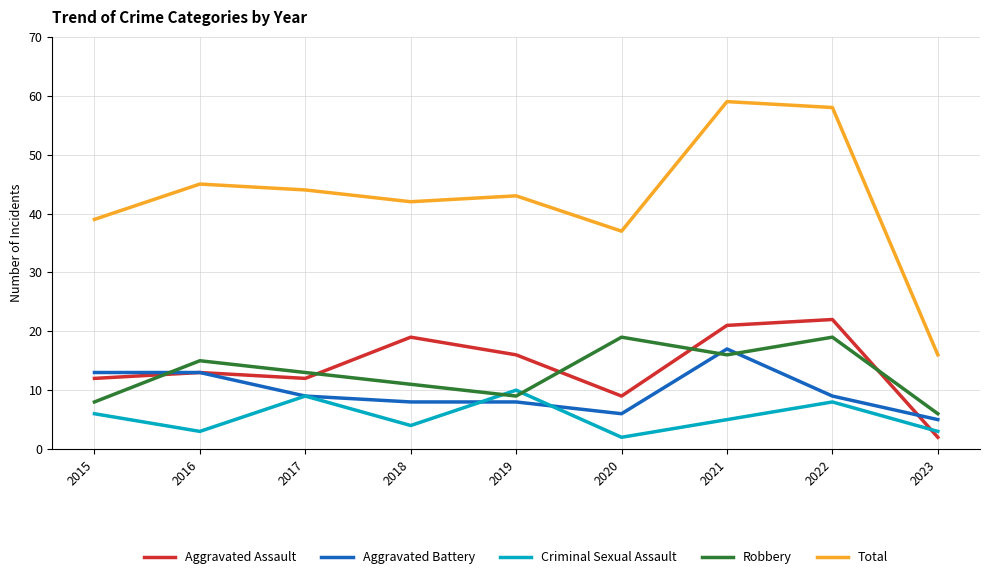

Between 2017 and 2022, which series saw the biggest shift?

Total